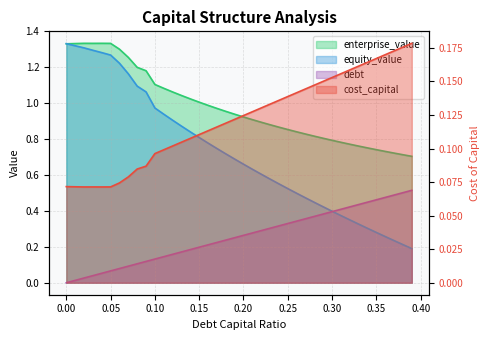

Is the value of equity_value at 0.21 greater than the value of cost_capital at 0.21?

Yes